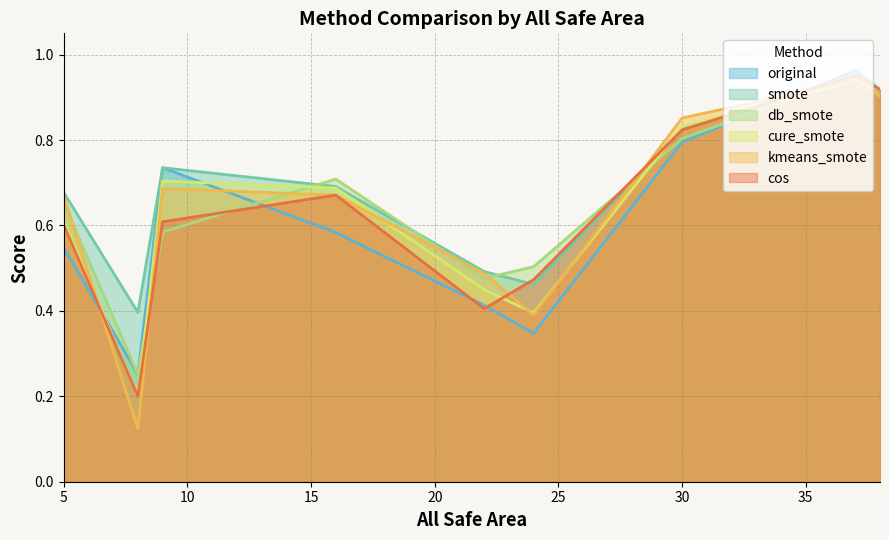

True or false: cure_smote and smote cross at least once.

True